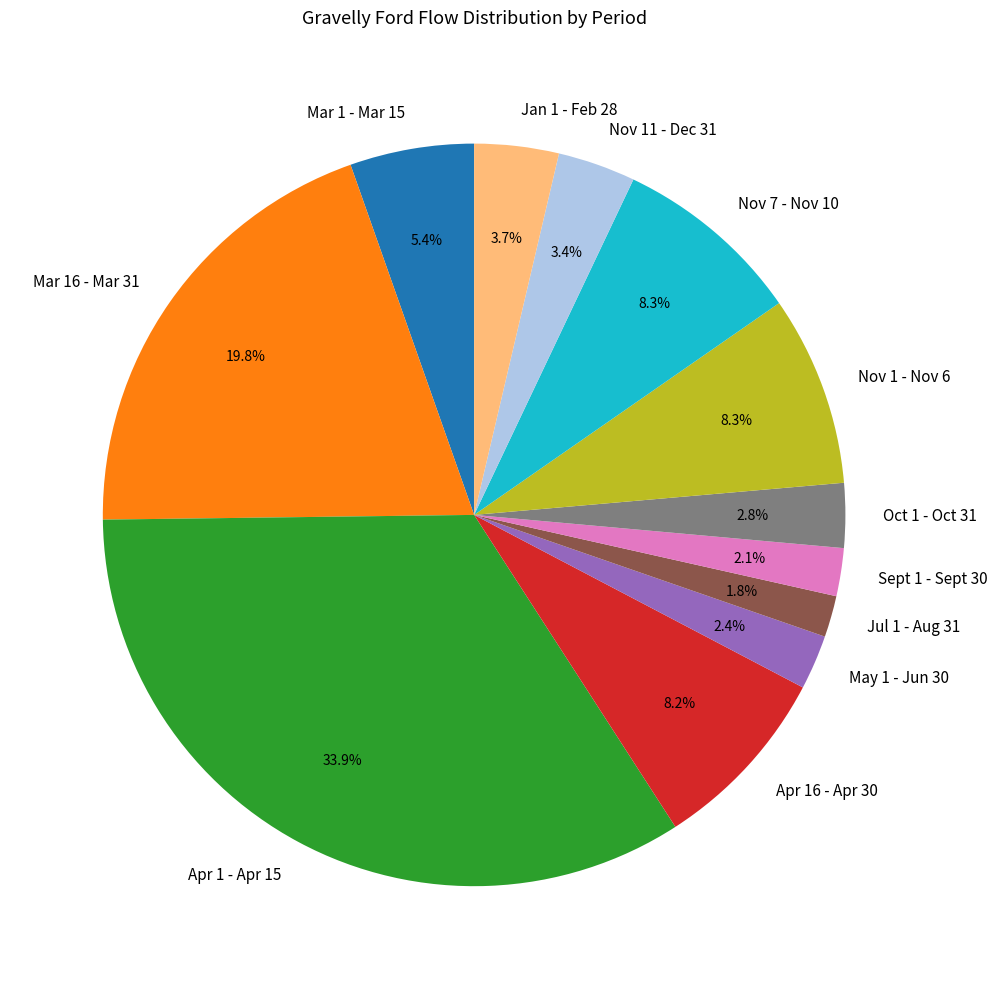

To the nearest percent, what is the combined percentage of May 1 - Jun 30 and Nov 7 - Nov 10?

11%